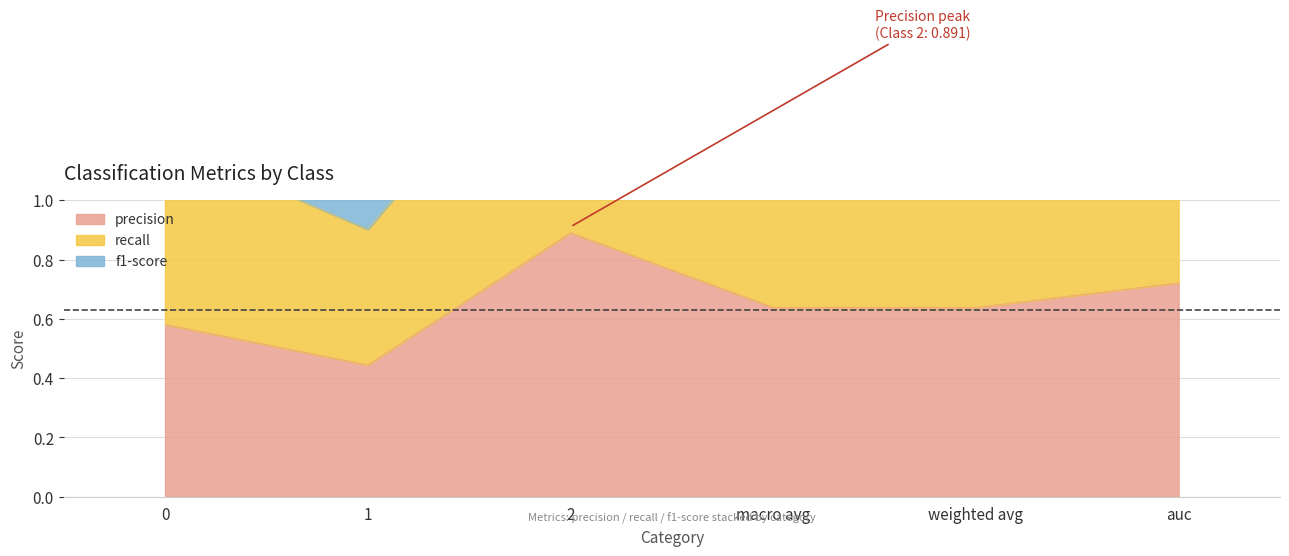

What is the total value across all series at 2?

5.2